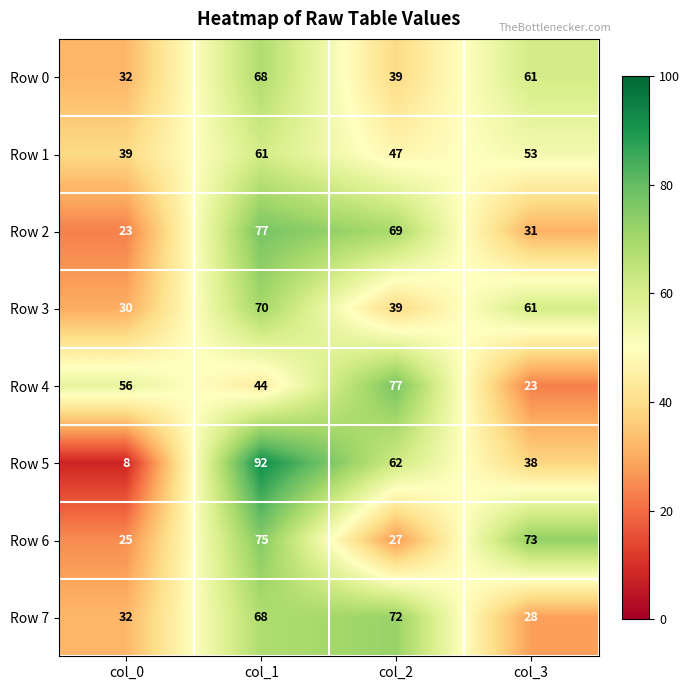

What is the difference between the Row 6 values at col_2 and col_3?

46